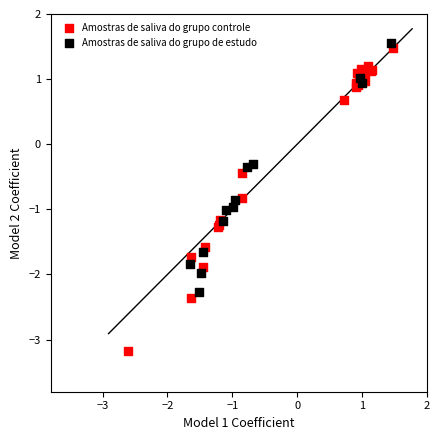

What are all the series names shown in the legend?

Amostras de saliva do grupo controle, Amostras de saliva do grupo de estudo